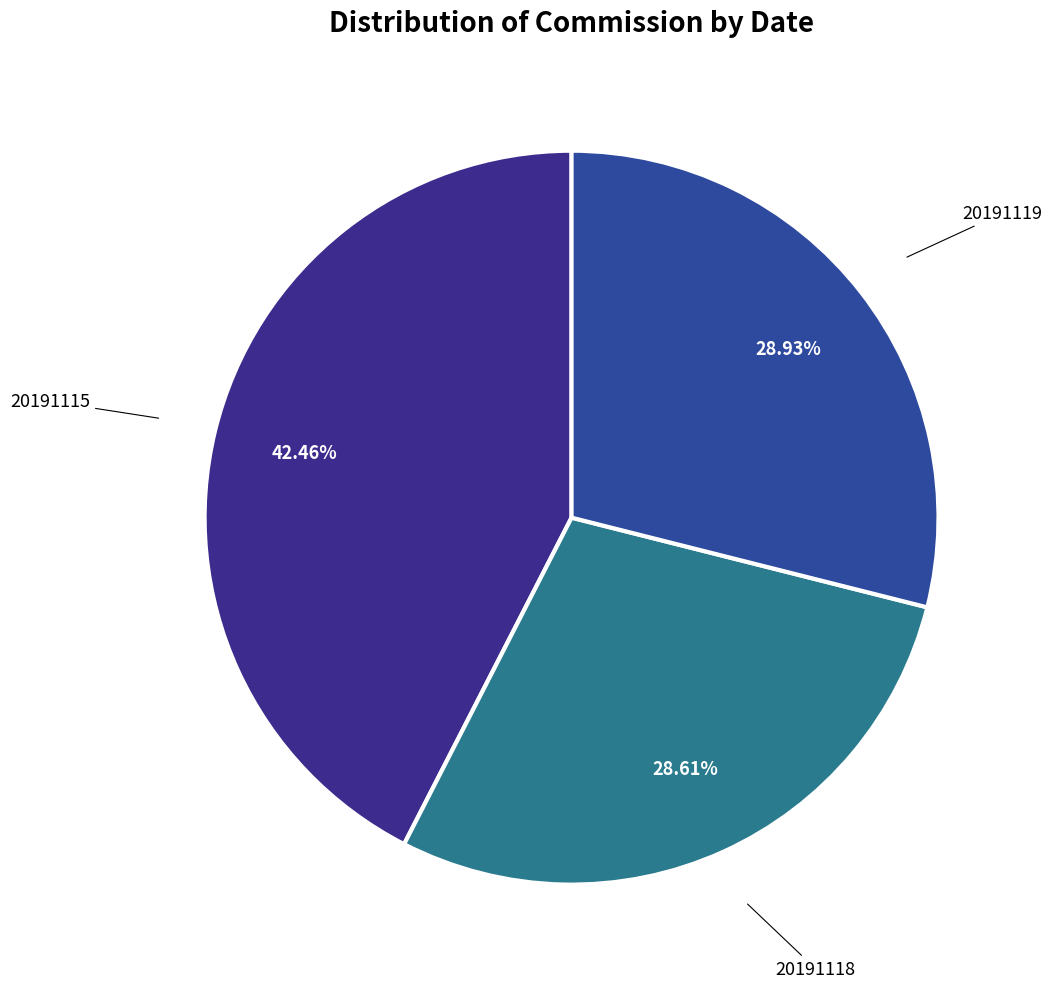

How many segments does this pie chart have?

3